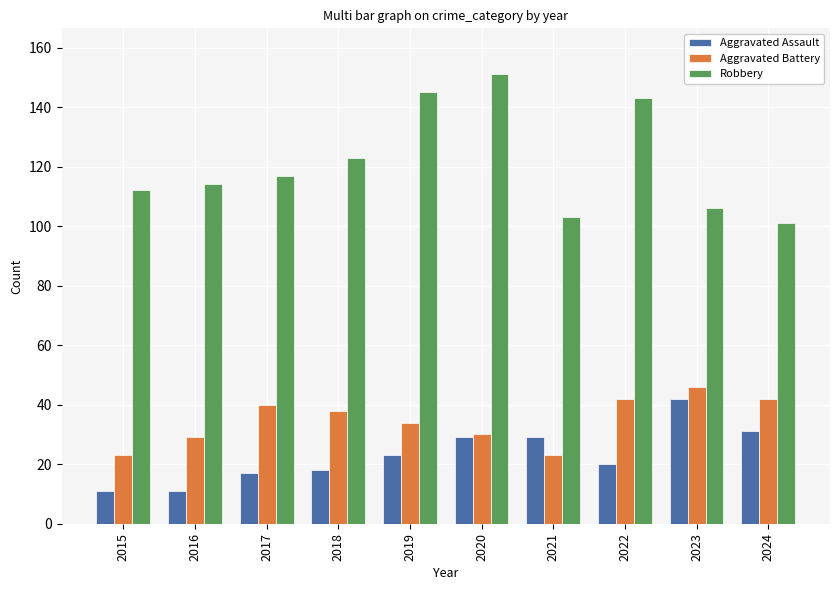

Is the value of Robbery at 2017 greater than the value of Aggravated Battery at 2015?

Yes